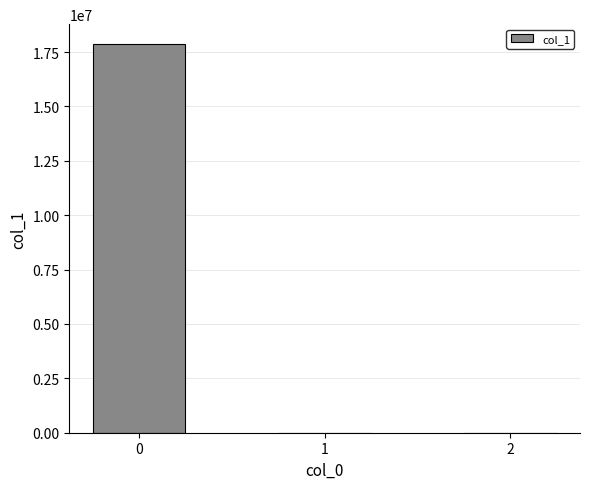

Is it true that the value at 0 is 17886144.7?

True